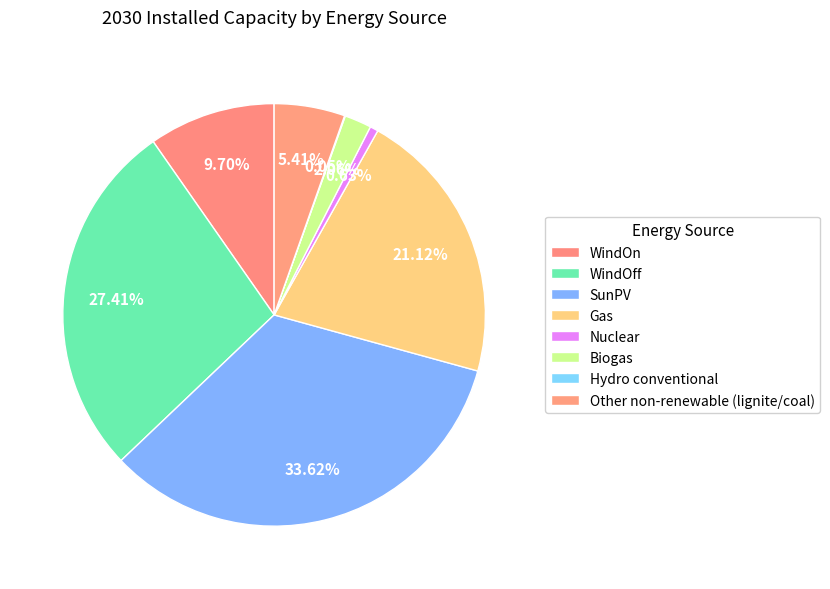

How many slices are in this pie chart?

8